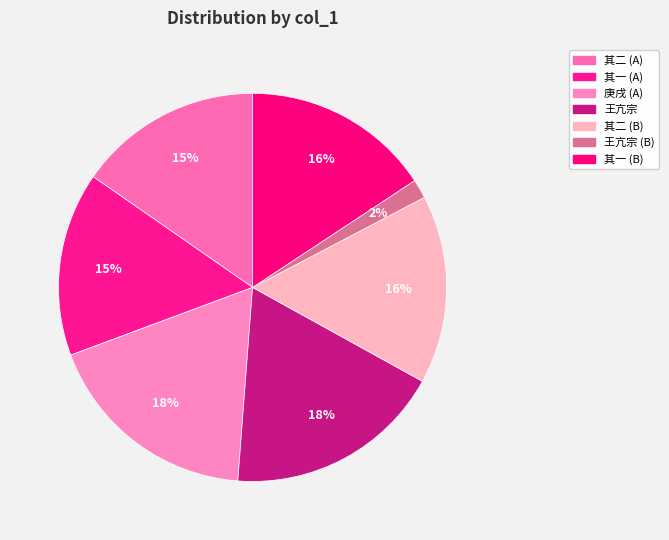

How many segments does this pie chart have?

7